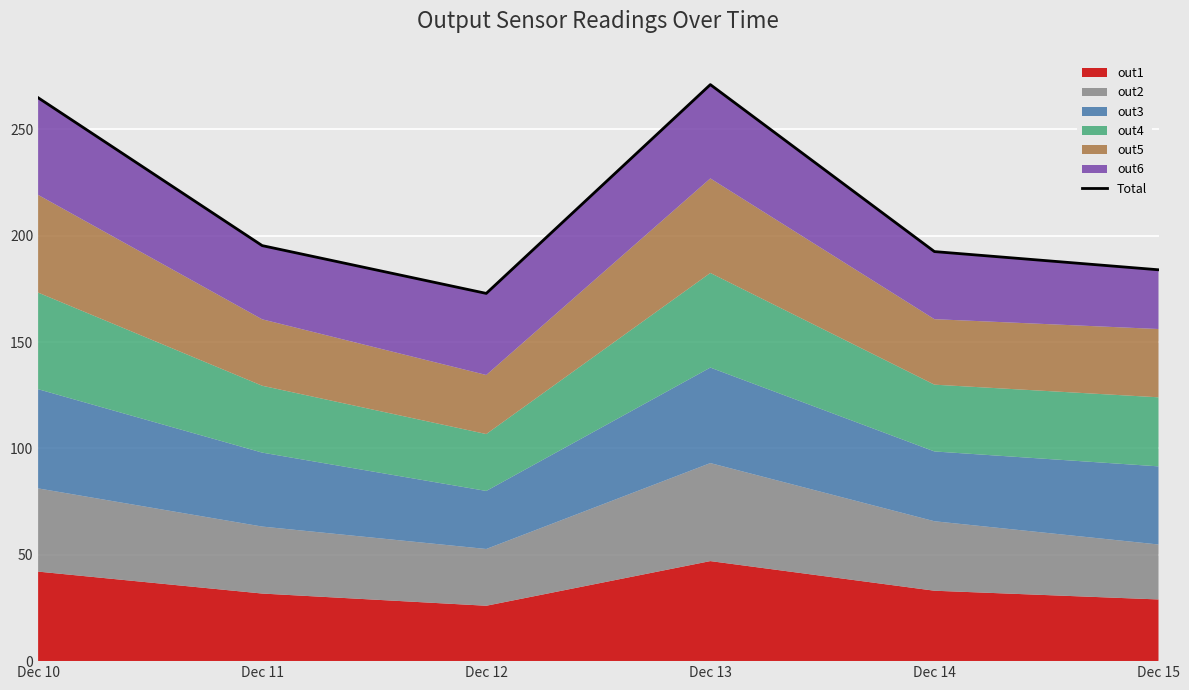

How many values exceed 195?

3